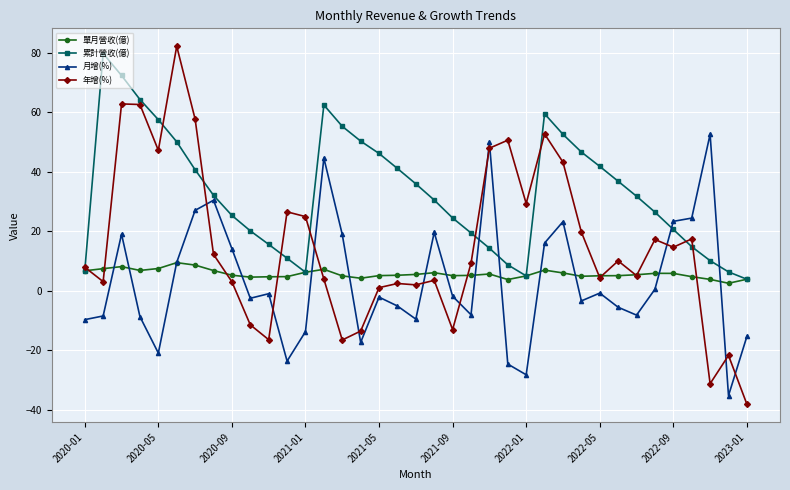

What is the value of the 年增(%) point at the 29th from the left?

4.4